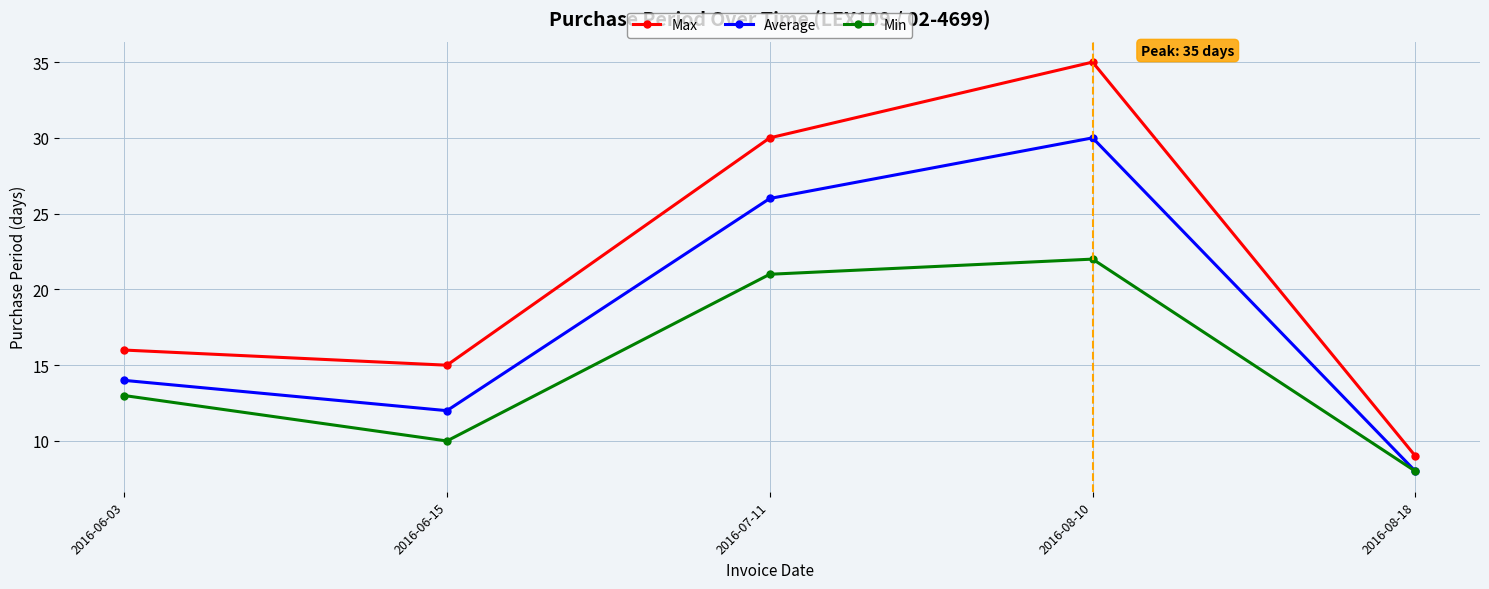

The value of Min at 2016-06-03 is 13. True or false?

True